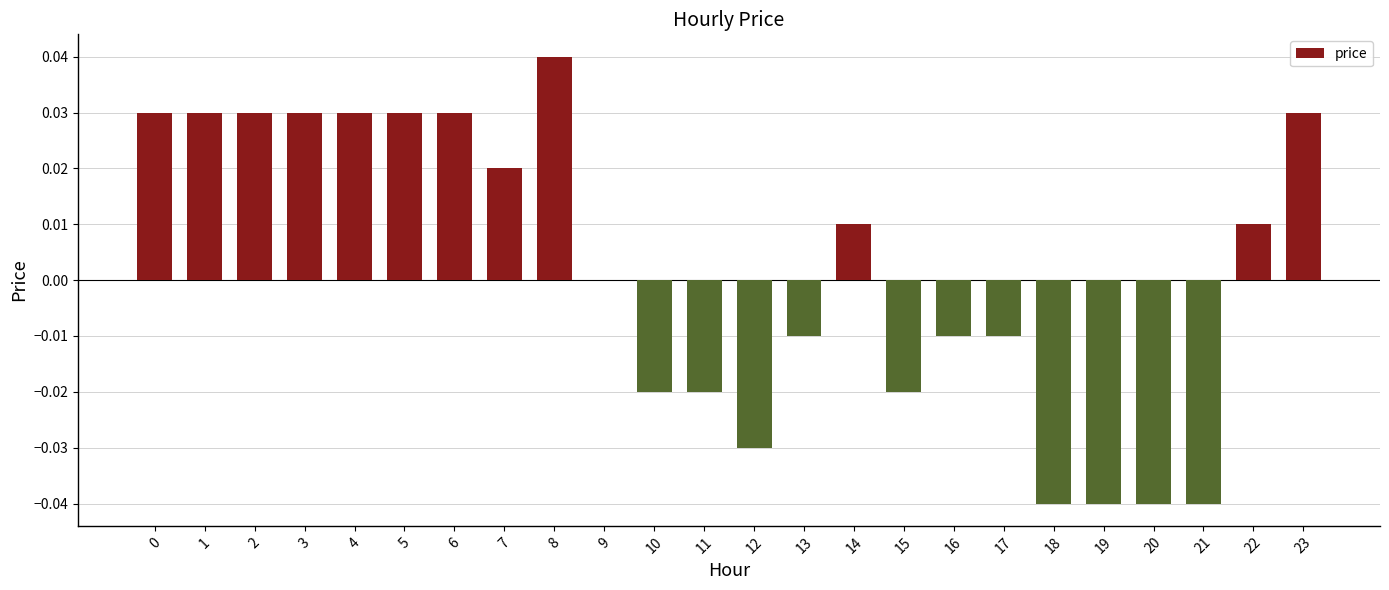

How many distinct data groups are displayed?

1